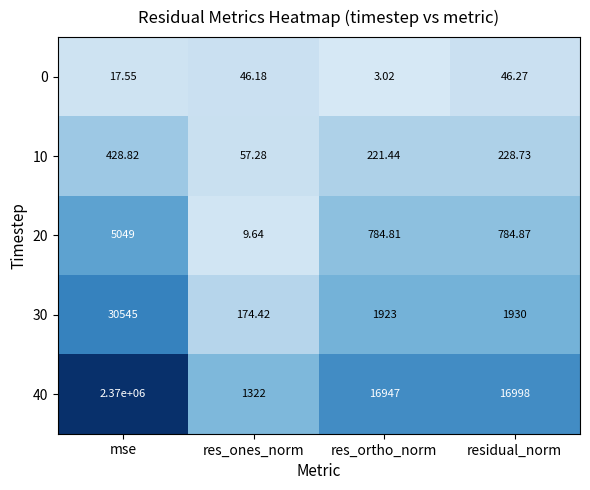

Where does the 0 series first go above 46?

res_ones_norm